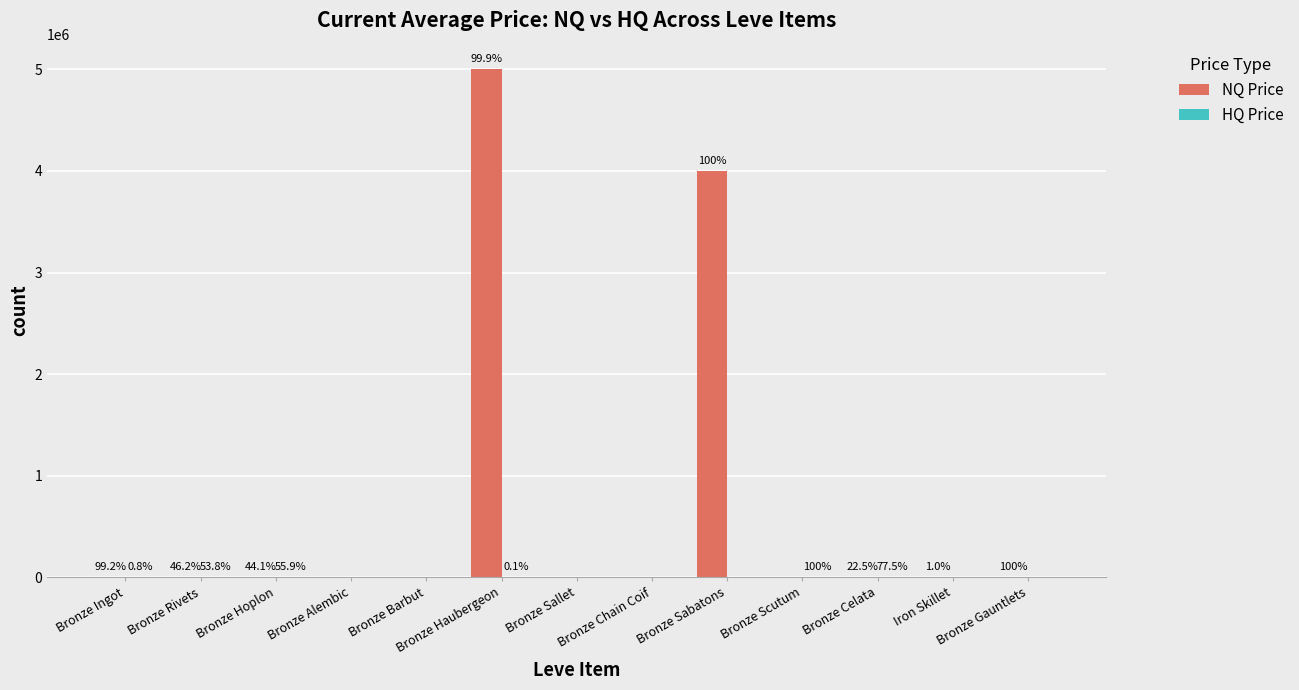

Reading left to right, list all the values displayed in this chart.

NQ Price: 846.7	85.7	1575.0	0.0	0.0	5002500.0	0.0	0.0	4000334.2	0.0	1600.0	1000.0	1837.2
HQ Price: 972.0	100.0	2000.0	0.0	0.0	5000.0	0.0	0.0	0.0	1000.0	5500.0	0.0	0.0